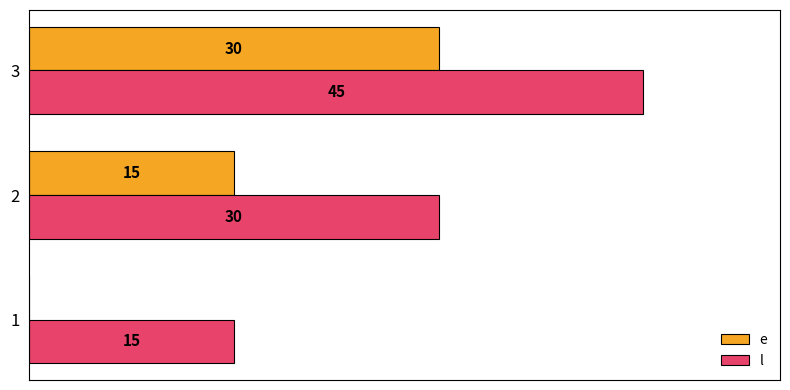

What are all the series names shown in the legend?

e, l